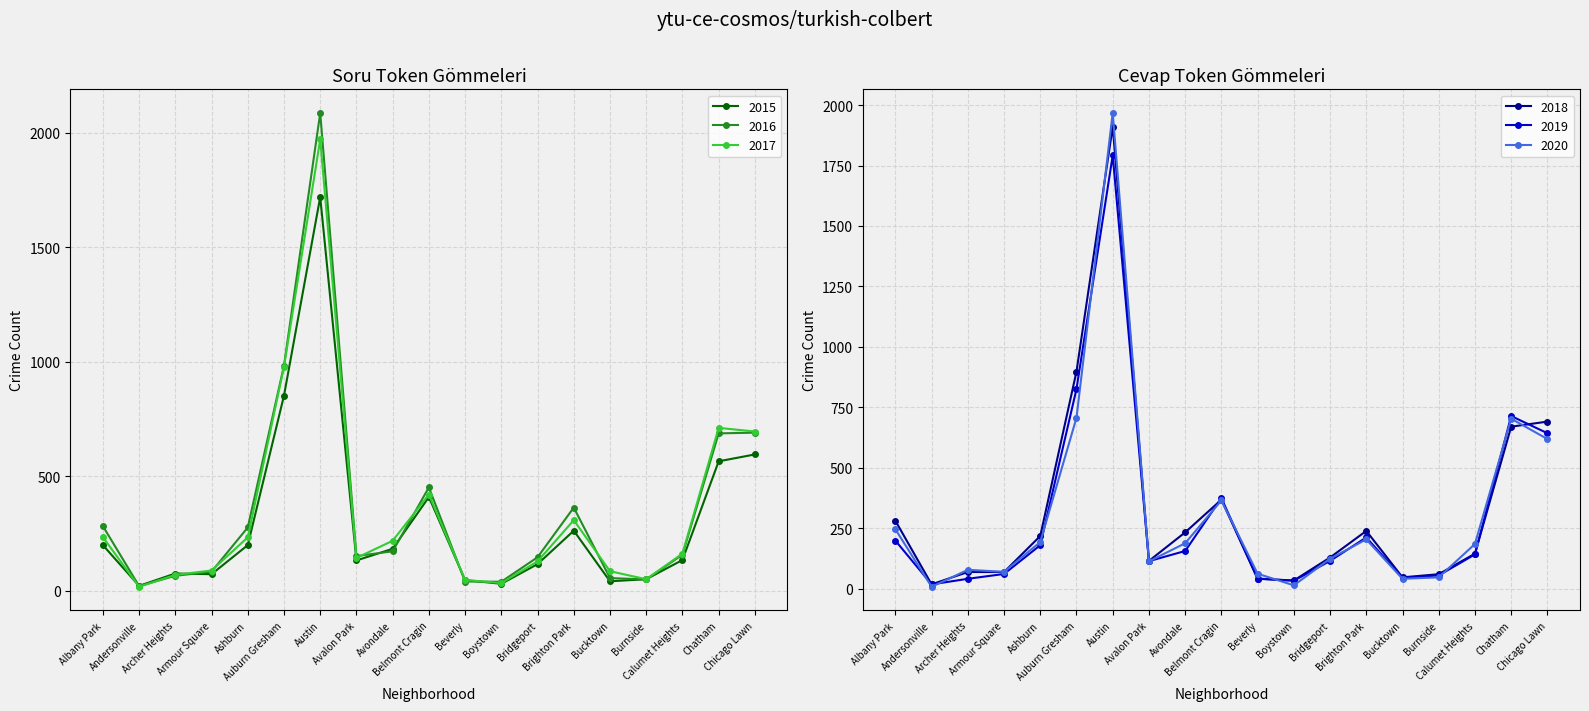

What is the difference between the second highest and minimum values in the 2019 series?

808